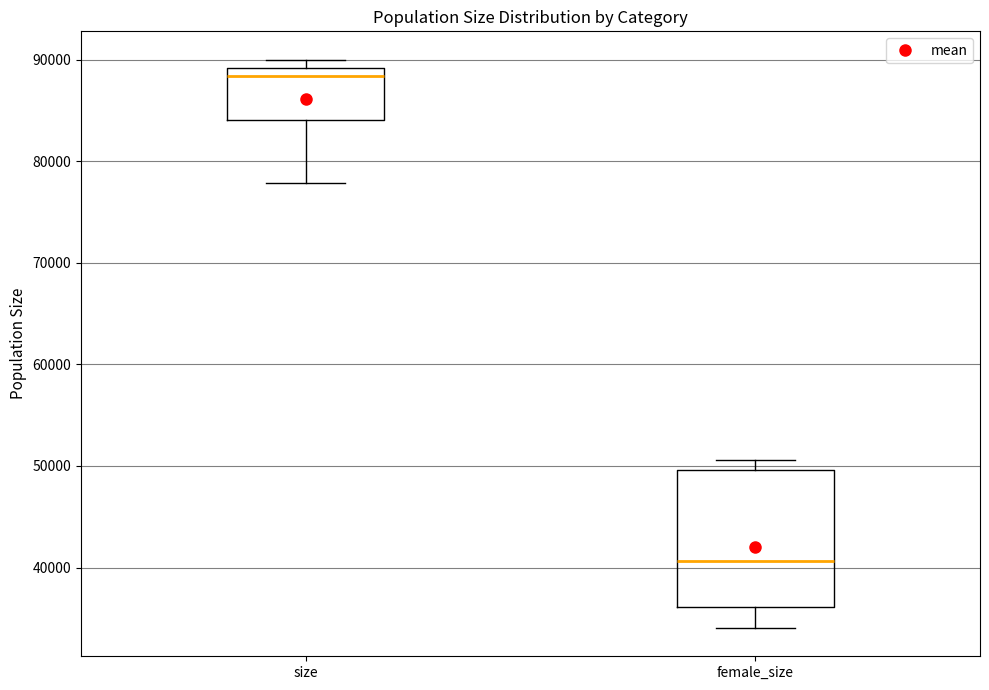

Reading left to right, read every box against the y-axis: the position of its median line, the range the box covers, and the ends of its whiskers. The values are not printed on the chart, so give them approximately, as read against the axis.

size: median 88000, box 84000 to 89000, whiskers 78000 to 90000
female_size: median 41000, box 36000 to 50000, whiskers 34000 to 51000